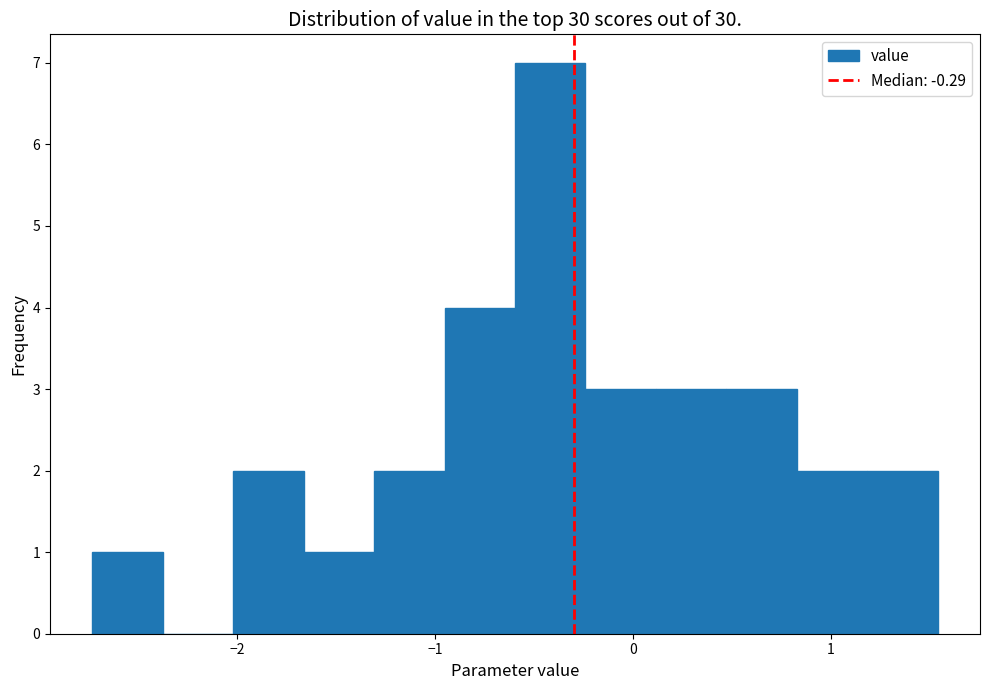

Around what value on the x-axis is the tallest bar? Give the approximate position of its centre, as read against the axis.

-0.4